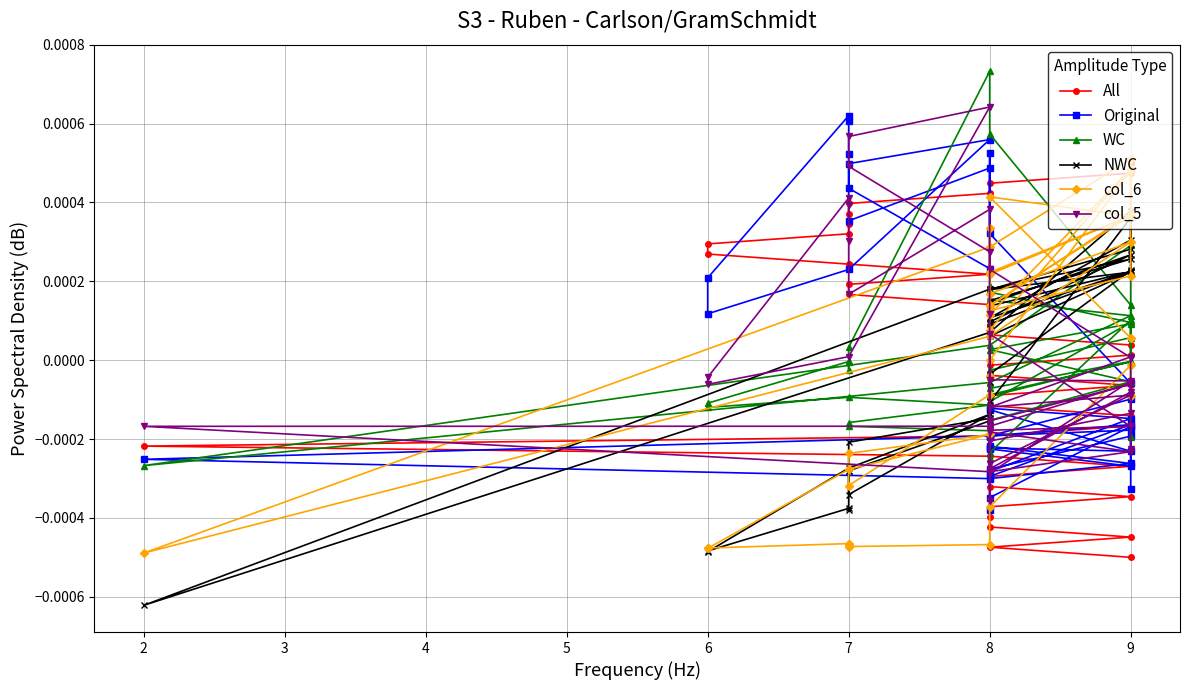

How many categories are shown in the chart?

40